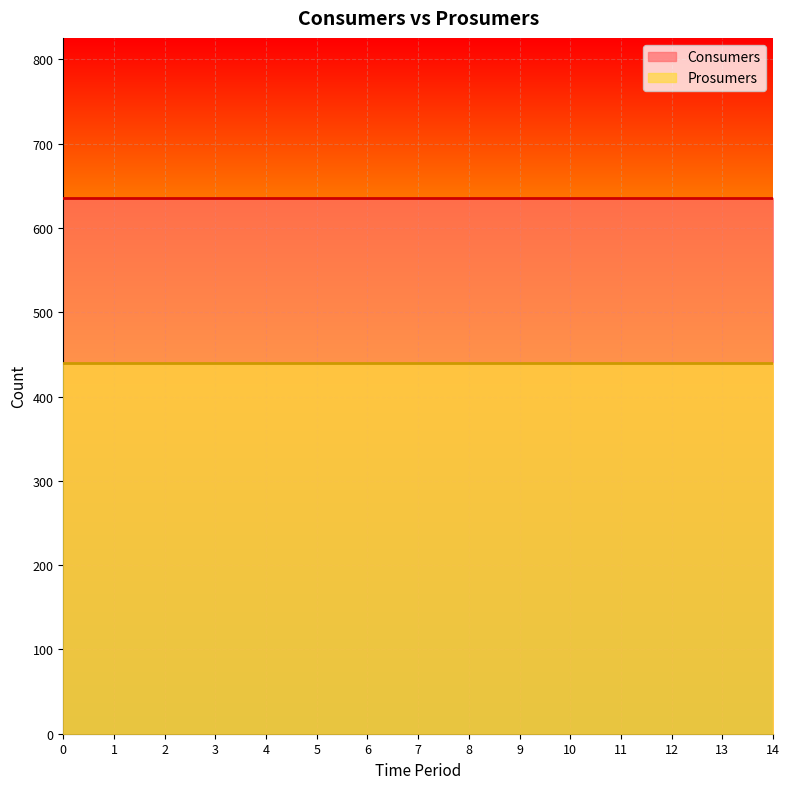

Reading left to right, list all the values displayed in this chart.

Consumers: 635	635	635	635	635	635	635	635	635	635	635	635	635	635	635
Prosumers: 440	440	440	440	440	440	440	440	440	440	440	440	440	440	440